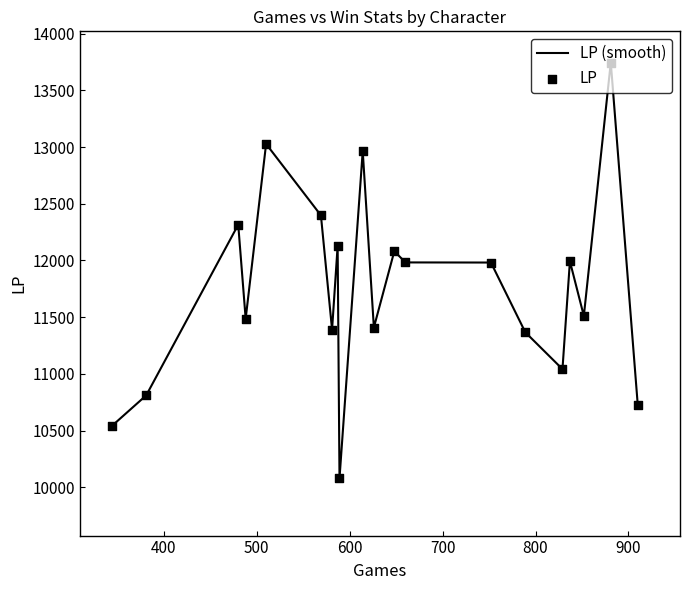

What is the smallest value displayed?

10078